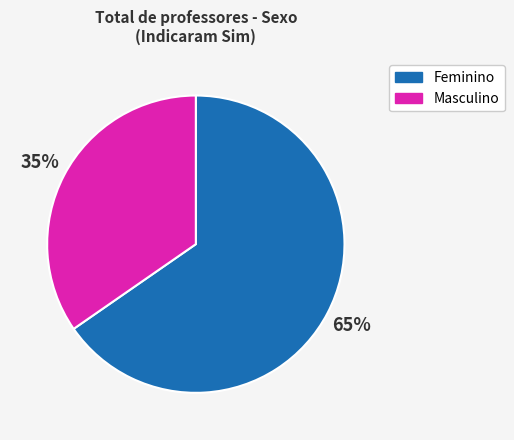

Which has a higher value, Feminino or Masculino?

Feminino